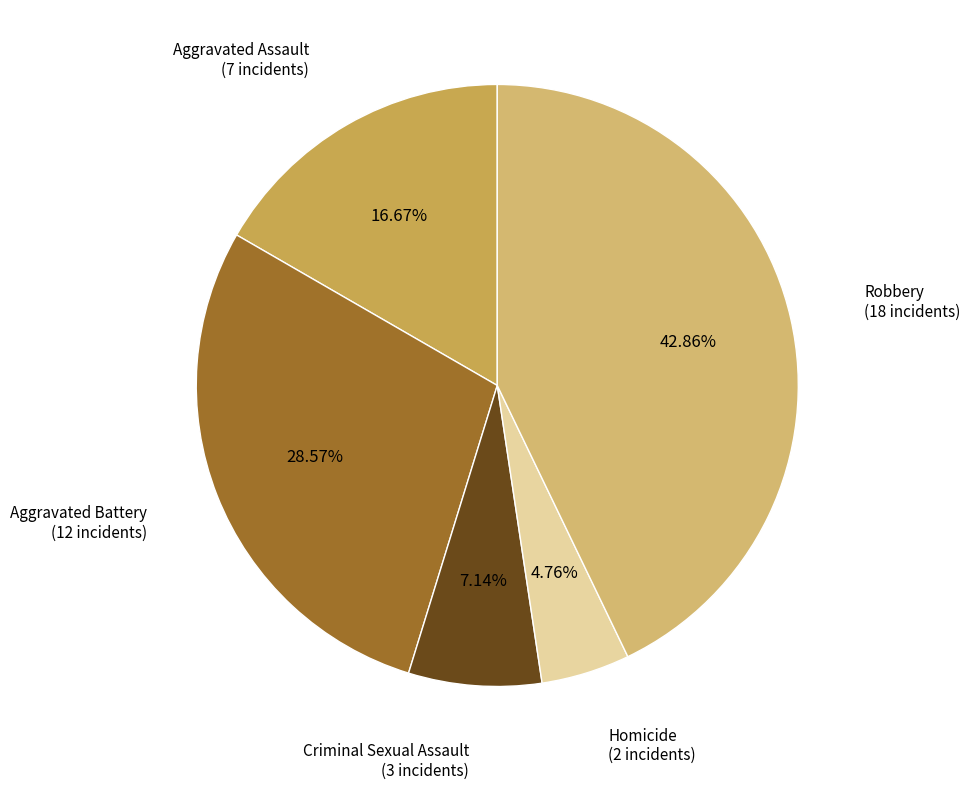

Is it true that Criminal Sexual Assault is 7% of the pie?

True